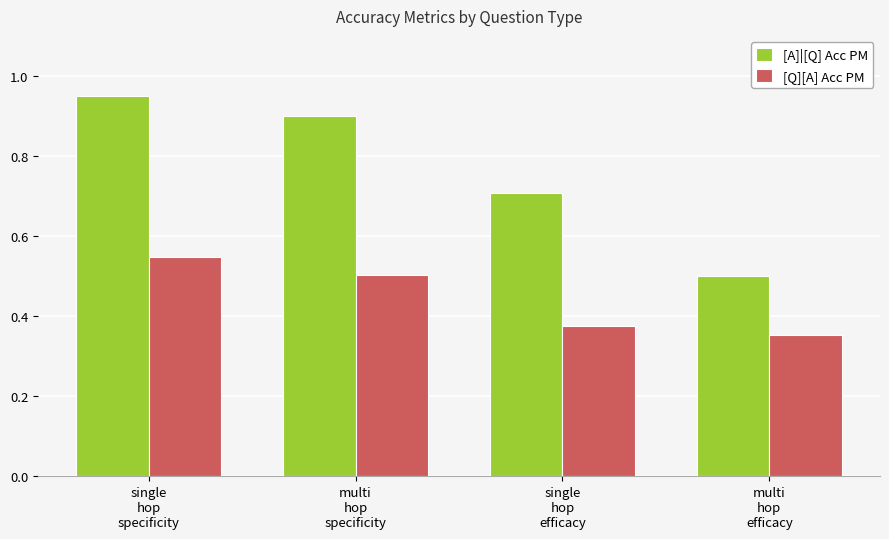

Between single
hop
specificity and single
hop
efficacy, which series saw the biggest shift?

[A]|[Q] Acc PM